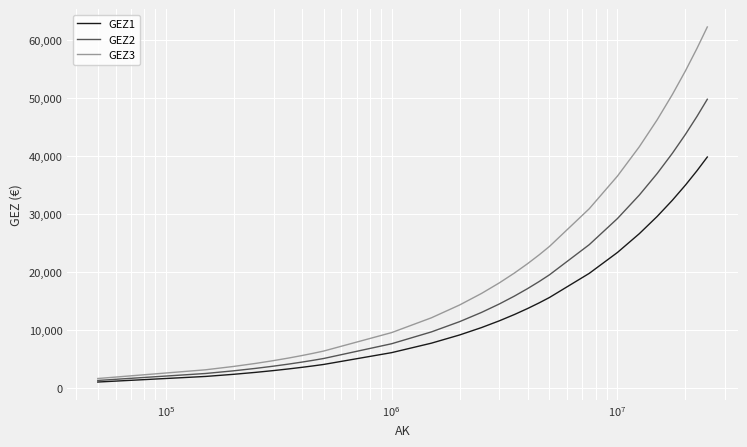

List the series in order of their overall mean, highest first.

GEZ3, GEZ2, GEZ1